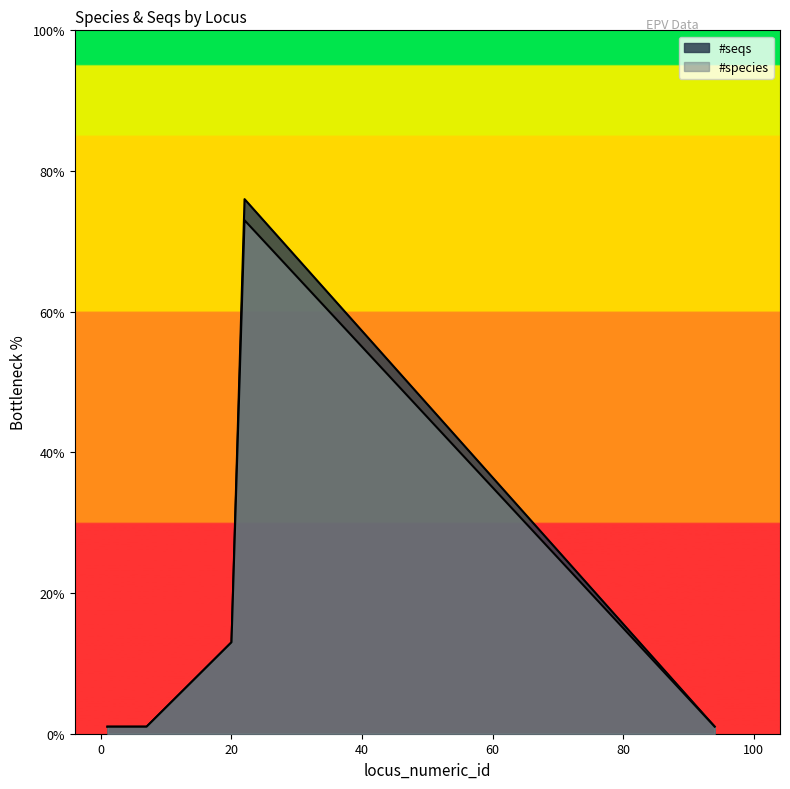

What is the spread (max minus min) of values at 22?

3